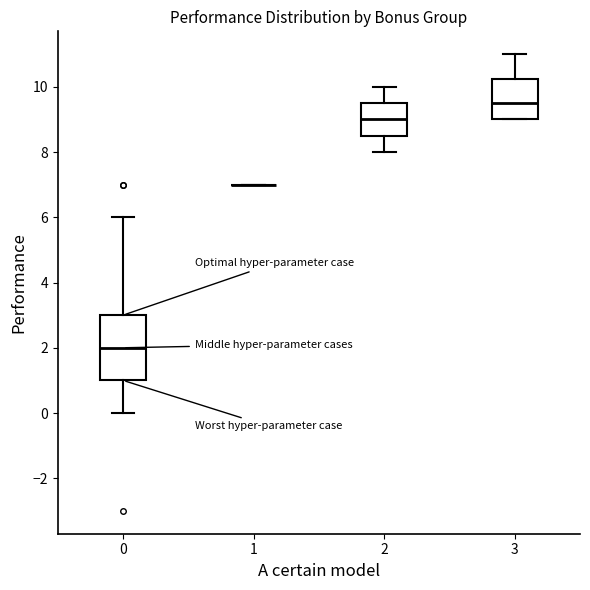

Reading left to right, transcribe this box plot: for each box, give where its median line is, the range the box spans, and where its two whiskers end, as read against the y-axis. The values are not printed on the chart, so give them approximately, as read against the axis.

0: median 2.0, box 1.0 to 3.0, whiskers 0.0 to 6.0
1: box collapsed to a line at 7.0, whiskers 7.0 to 7.0
2: median 9.0, box 8.6 to 9.6, whiskers 8.0 to 10.0
3: median 9.6, box 9.0 to 10.2, whiskers 9.0 to 11.0